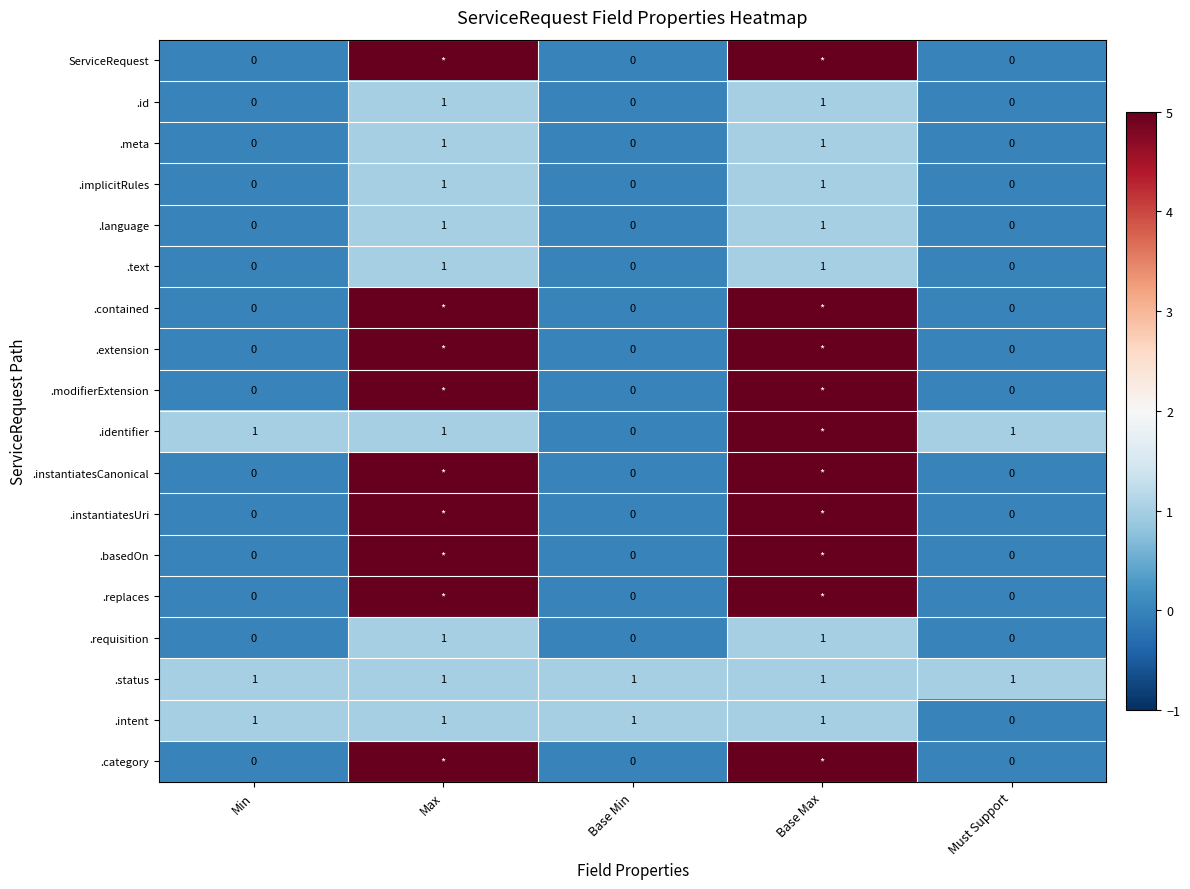

What is the spread (max minus min) of values at Min?

1